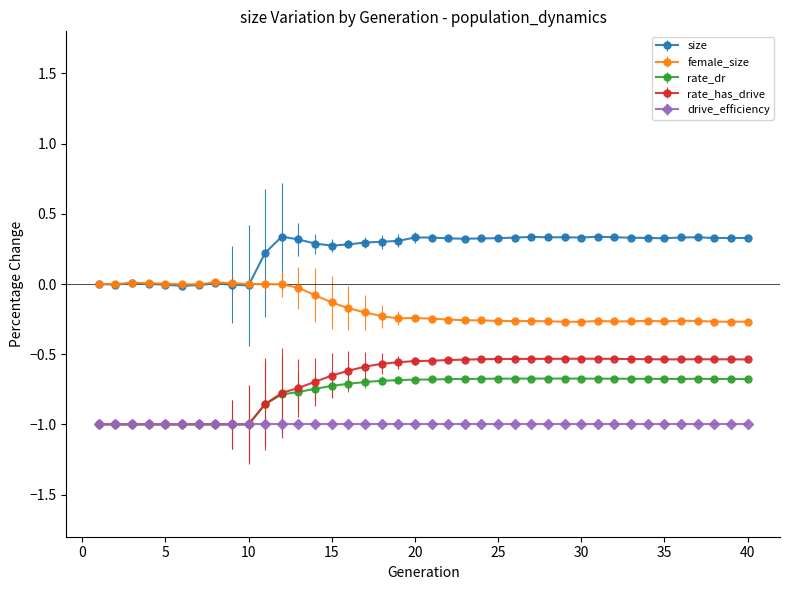

Count the number of categories in the chart.

40